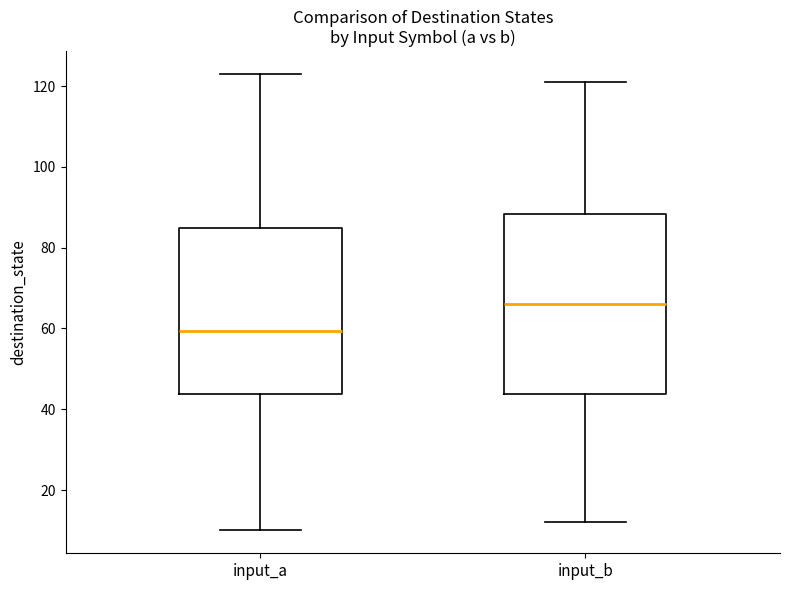

Reading left to right, transcribe this box plot: for each box, give where its median line is, the range the box spans, and where its two whiskers end, as read against the y-axis. The values are not printed on the chart, so give them approximately, as read against the axis.

input_a: median 60, box 44 to 86, whiskers 10 to 124
input_b: median 66, box 44 to 88, whiskers 12 to 122